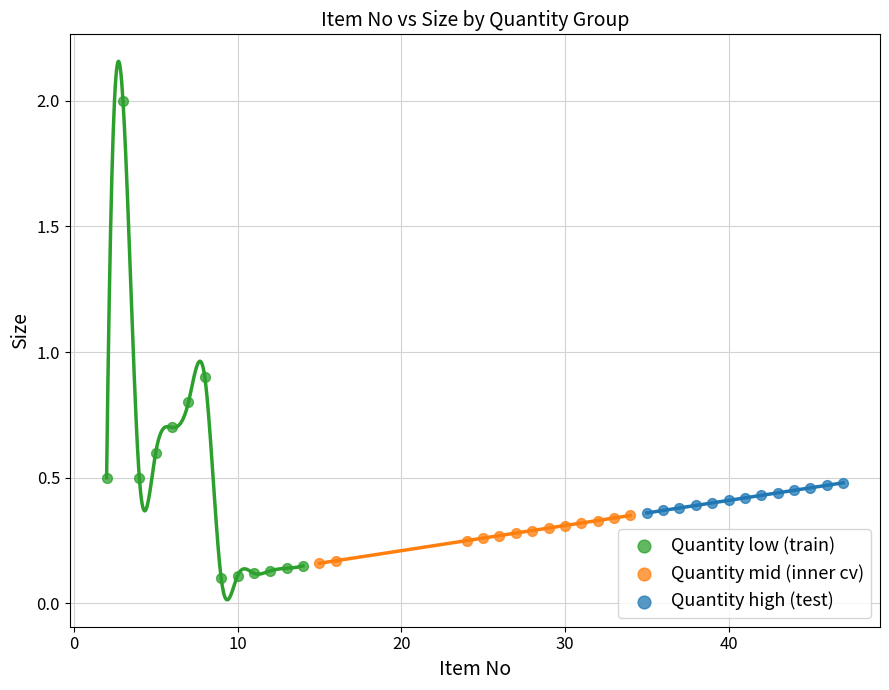

What are all the series names shown in the legend?

Quantity low (train), Quantity mid (inner cv), Quantity high (test)